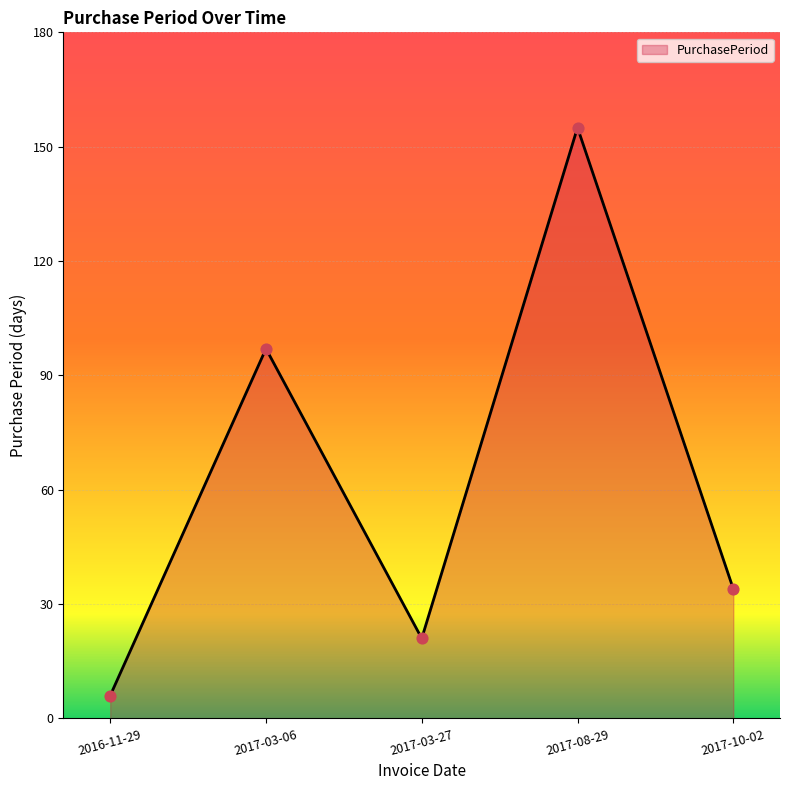

Which has a higher value, 2017-03-27 or 2016-11-29?

2017-03-27